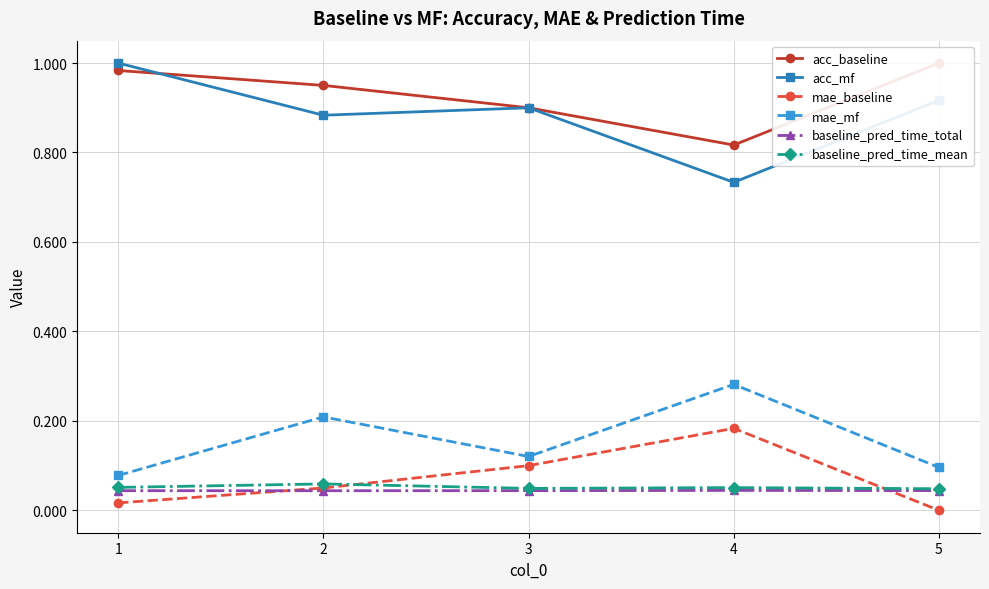

Reading left to right, extract all data points from this chart.

acc_baseline: 1=1.0	2=0.9	3=0.9	4=0.8	5=1.0
acc_mf: 1=1.0	2=0.9	3=0.9	4=0.7	5=0.9
mae_baseline: 1=0.0	2=0.1	3=0.1	4=0.2	5=0.0
mae_mf: 1=0.1	2=0.2	3=0.1	4=0.3	5=0.1
baseline_pred_time_total: 1=0.0	2=0.0	3=0.0	4=0.0	5=0.0
baseline_pred_time_mean: 1=0.1	2=0.1	3=0.0	4=0.1	5=0.0